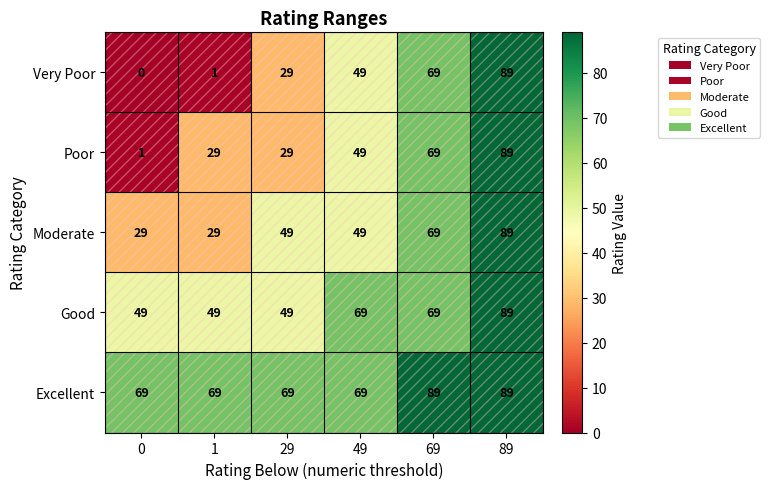

What is the sum of all Good values?

374